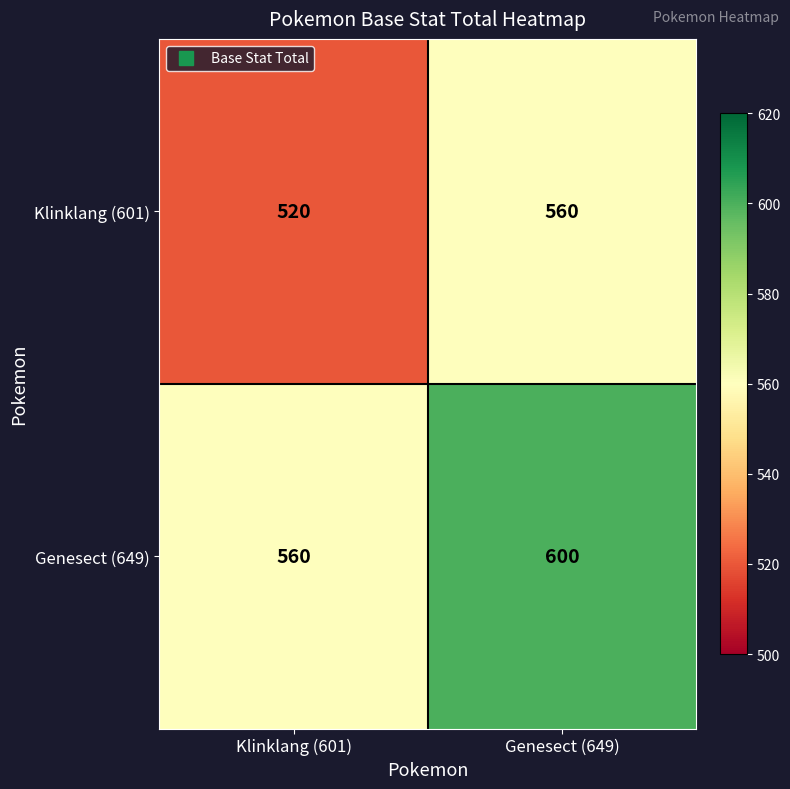

Reading left to right, what are all the values shown in this chart?

Klinklang (601): Klinklang (601)=520	Genesect (649)=560
Genesect (649): Klinklang (601)=560	Genesect (649)=600